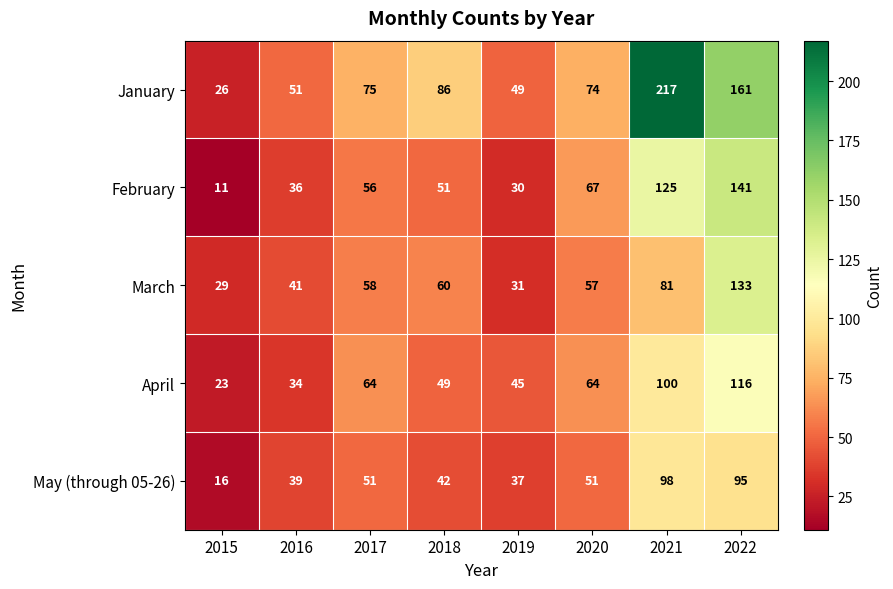

What is the difference between the highest and lowest values at 2021?

136